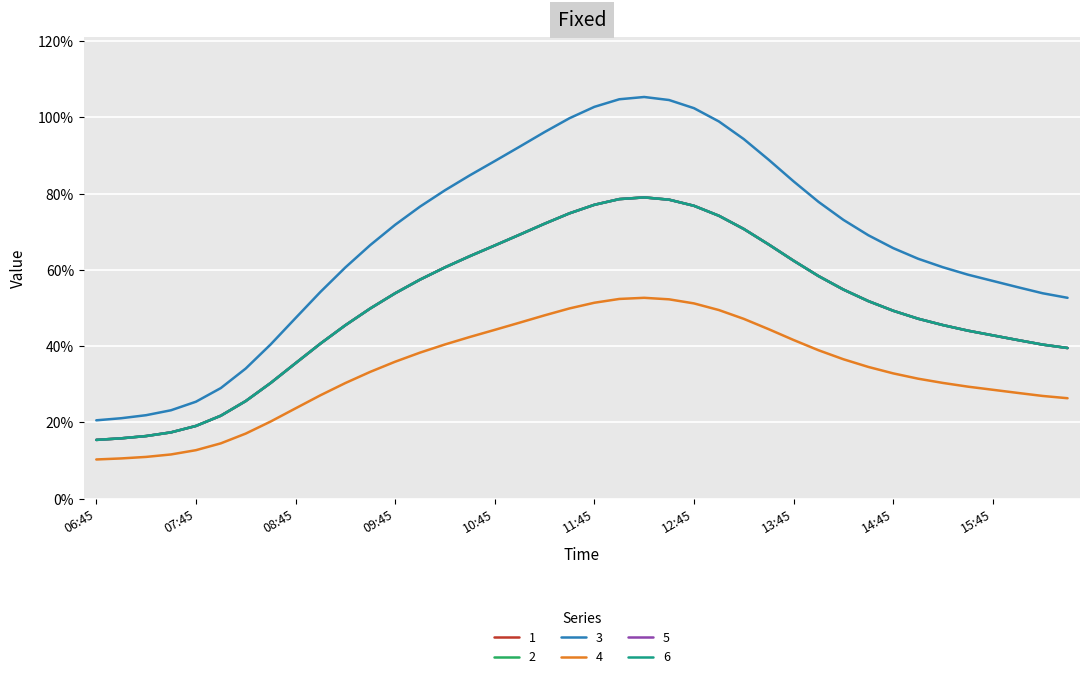

Does the chart have visible grid lines?

Yes